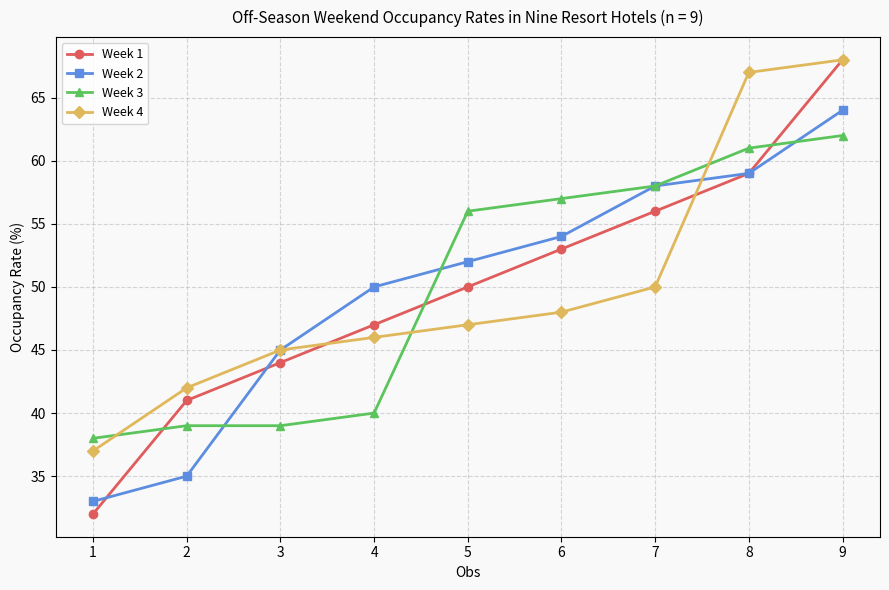

What is the value of the Week 2 point at the 2nd from the left?

35